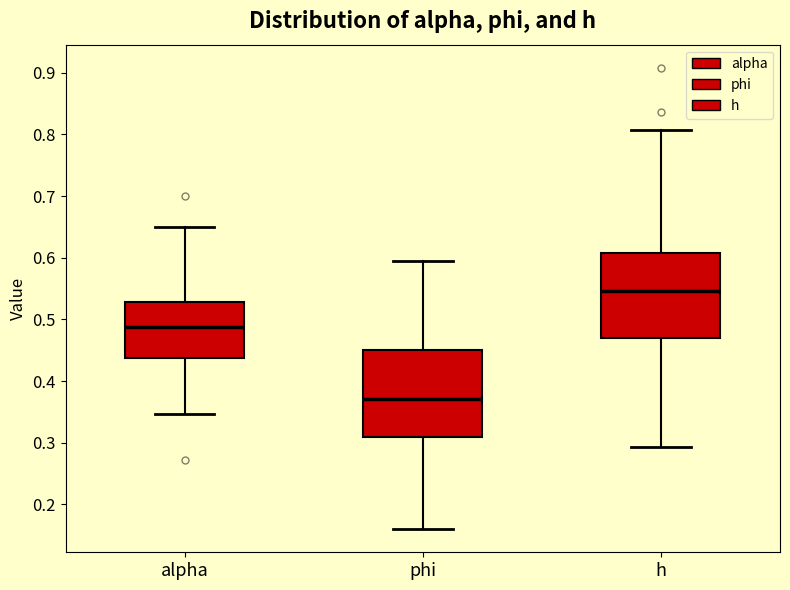

Reading left to right, read every box against the y-axis: the position of its median line, the range the box covers, and the ends of its whiskers. The values are not printed on the chart, so give them approximately, as read against the axis.

alpha: median 0.49, box 0.44 to 0.53, whiskers 0.35 to 0.65
phi: median 0.37, box 0.31 to 0.45, whiskers 0.16 to 0.59
h: median 0.55, box 0.47 to 0.61, whiskers 0.29 to 0.81